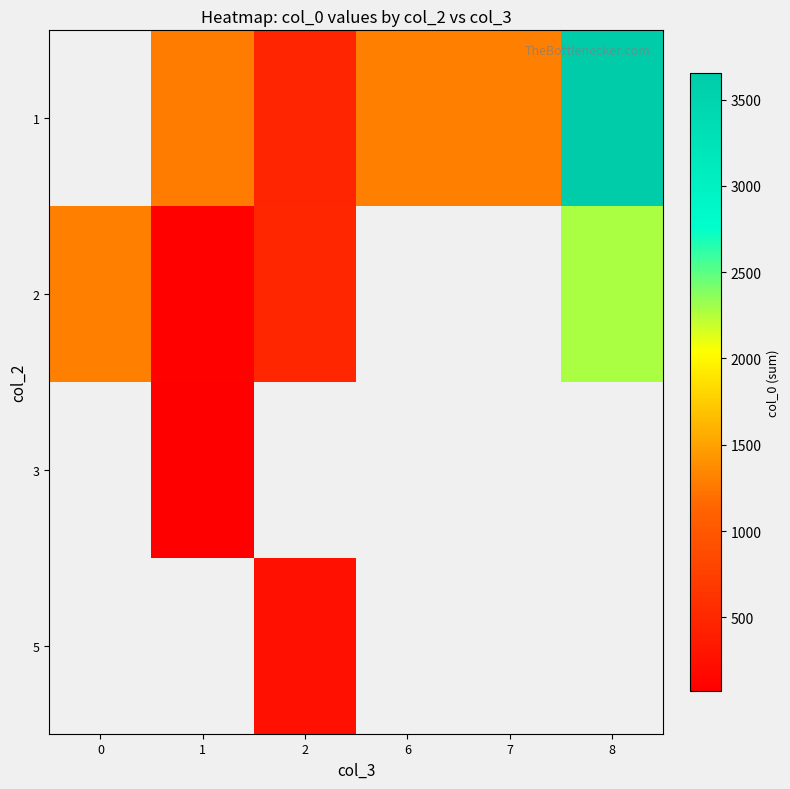

The value of 3 at 1 is 45.6. True or false?

False